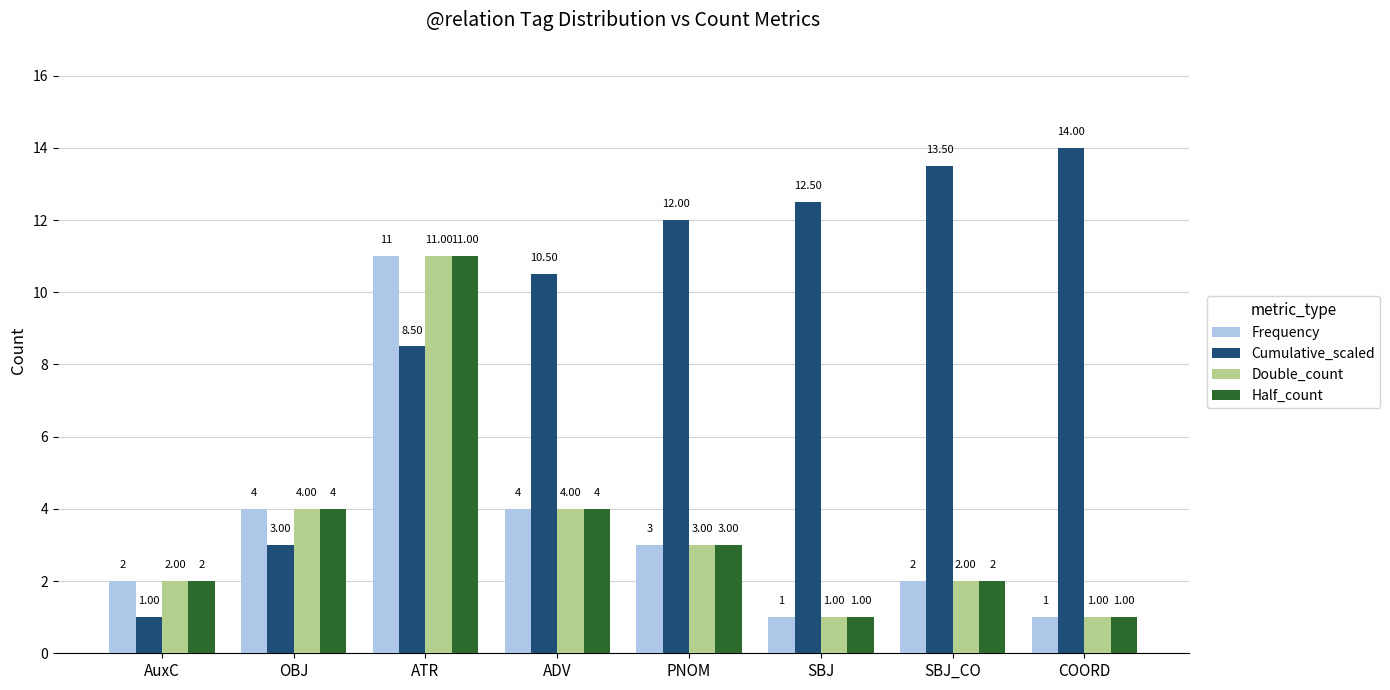

What is the difference between the Cumulative_scaled values at ATR and AuxC?

7.5